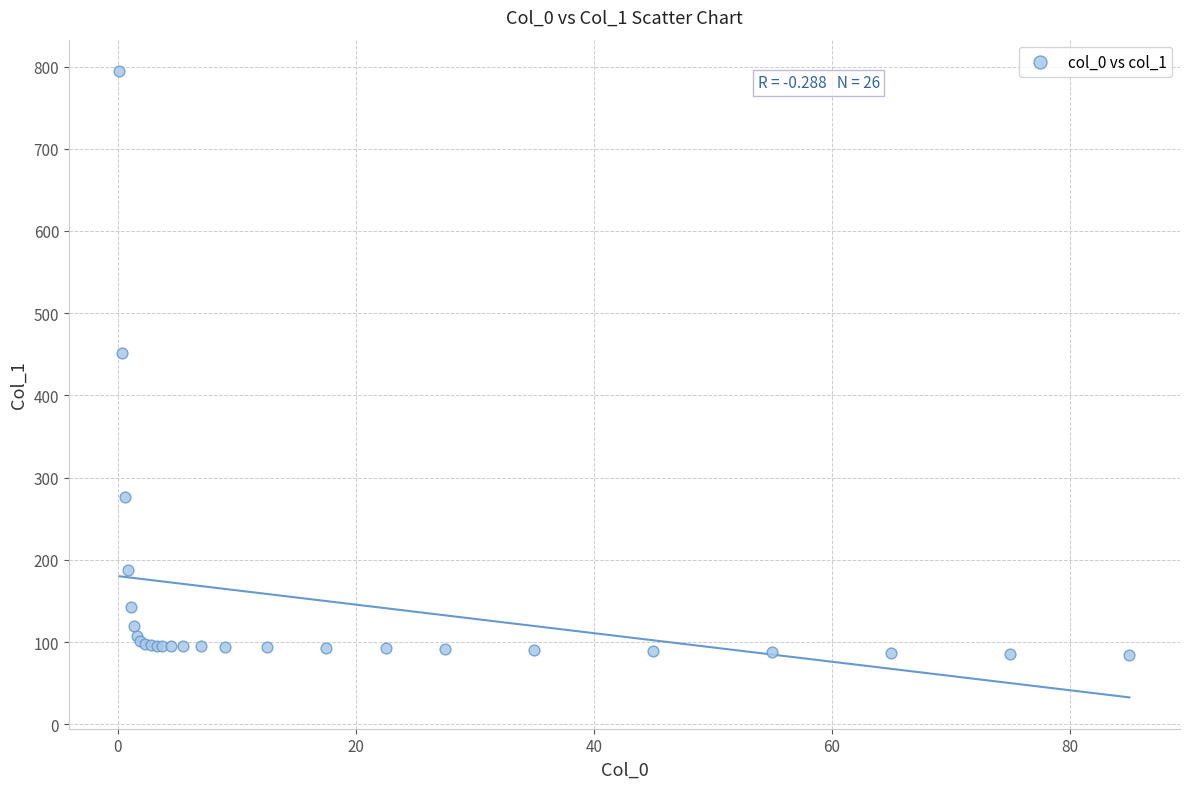

What Y value in the scatter plot is closest to 439?

451.2